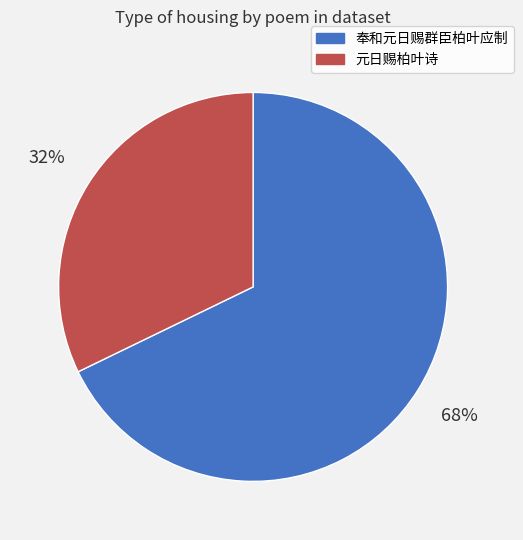

Approximately how many times larger is the value at 元日赐柏叶诗 compared to 奉和元日赐群臣柏叶应制?

0.5